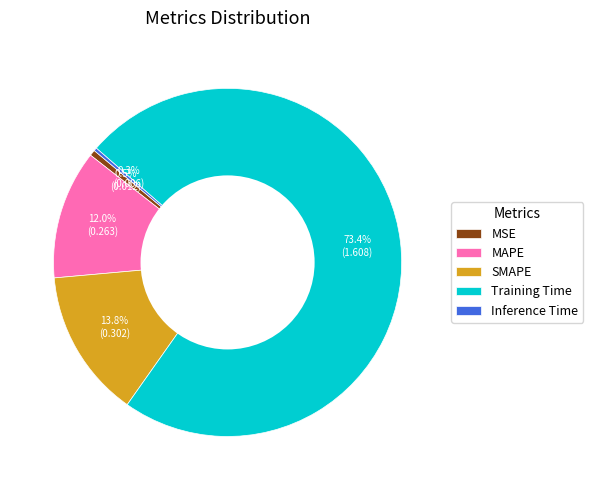

True or false: MAPE accounts for 12% of the total.

True